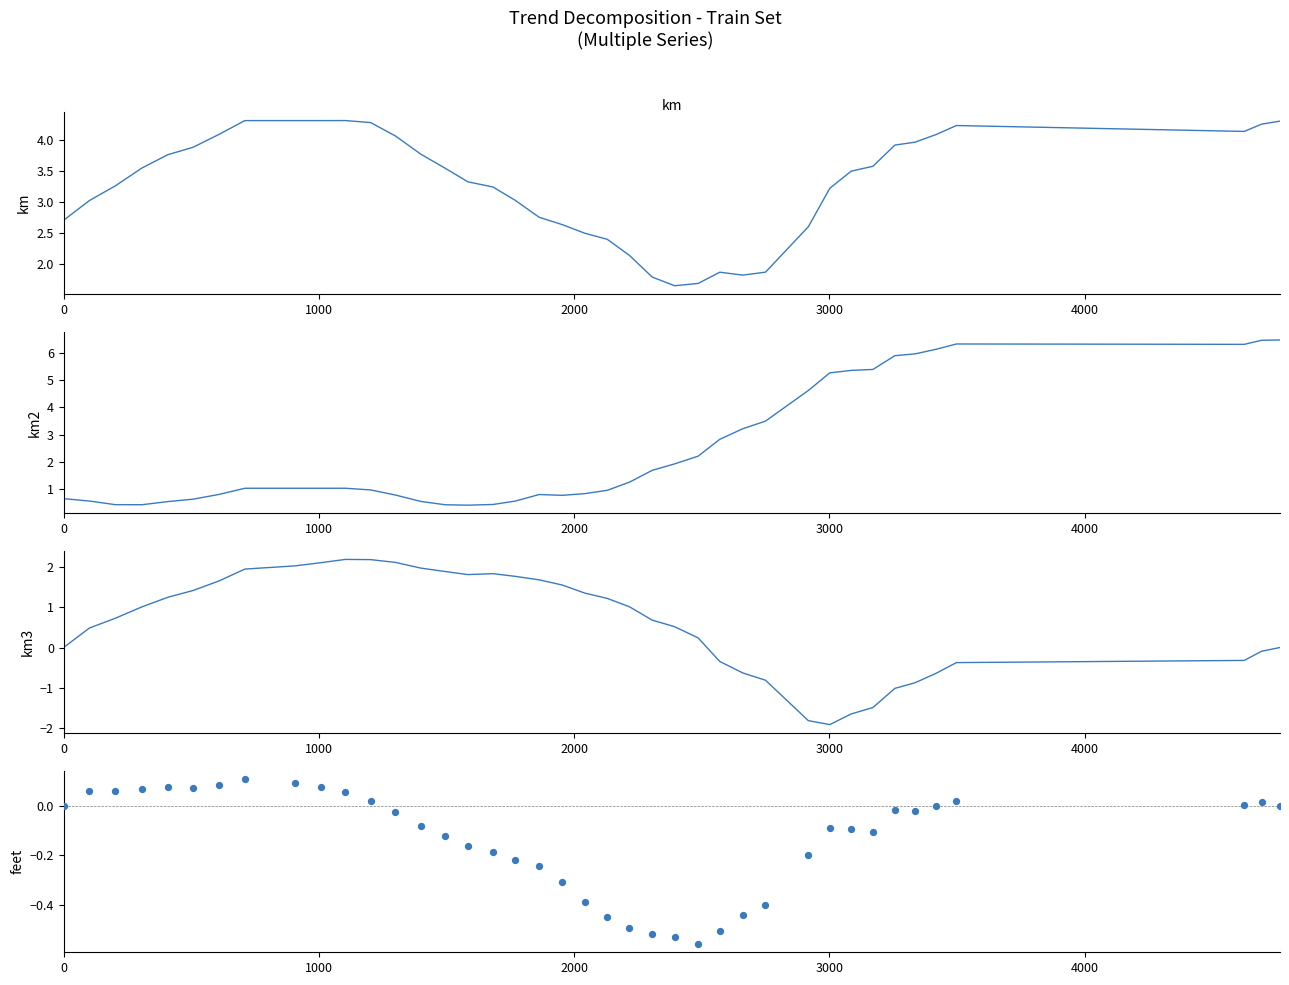

Which series has the largest total across all categories?

km